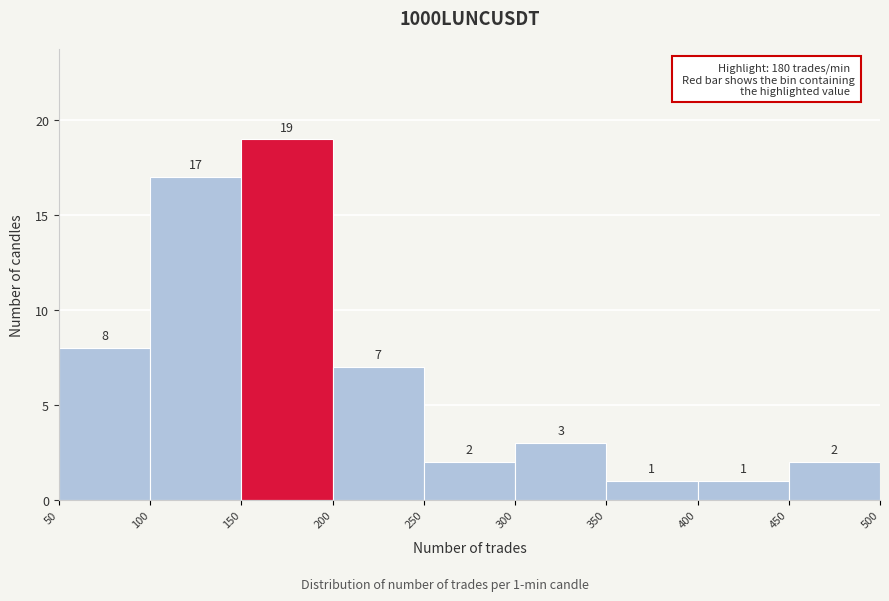

Over which range of the x-axis is the bar tallest?

150 to 200